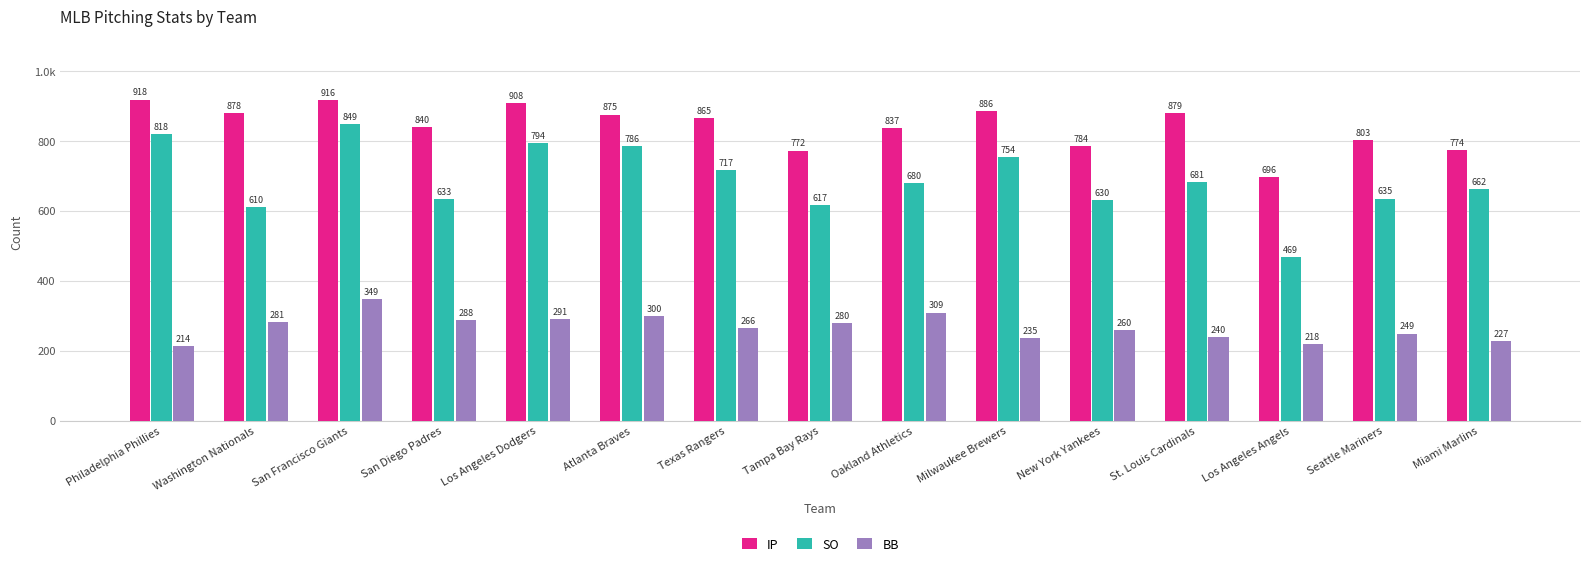

Does the chart contain any negative values?

No